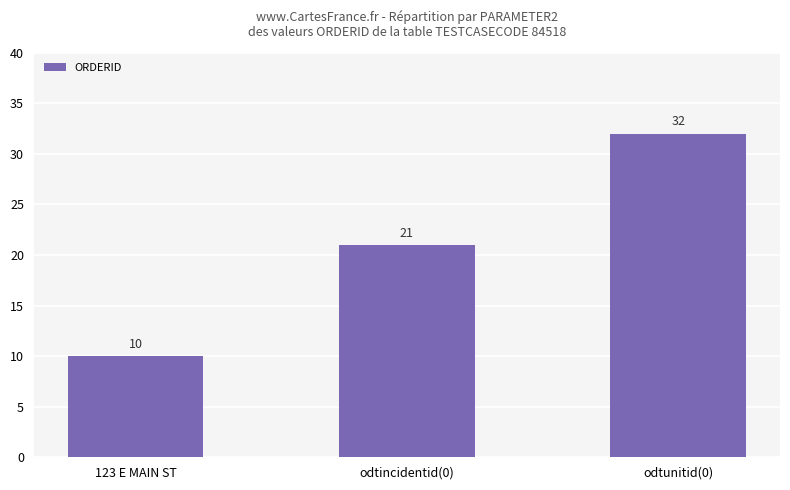

What is the change in value from 123 E MAIN ST to odtincidentid(0)?

+11